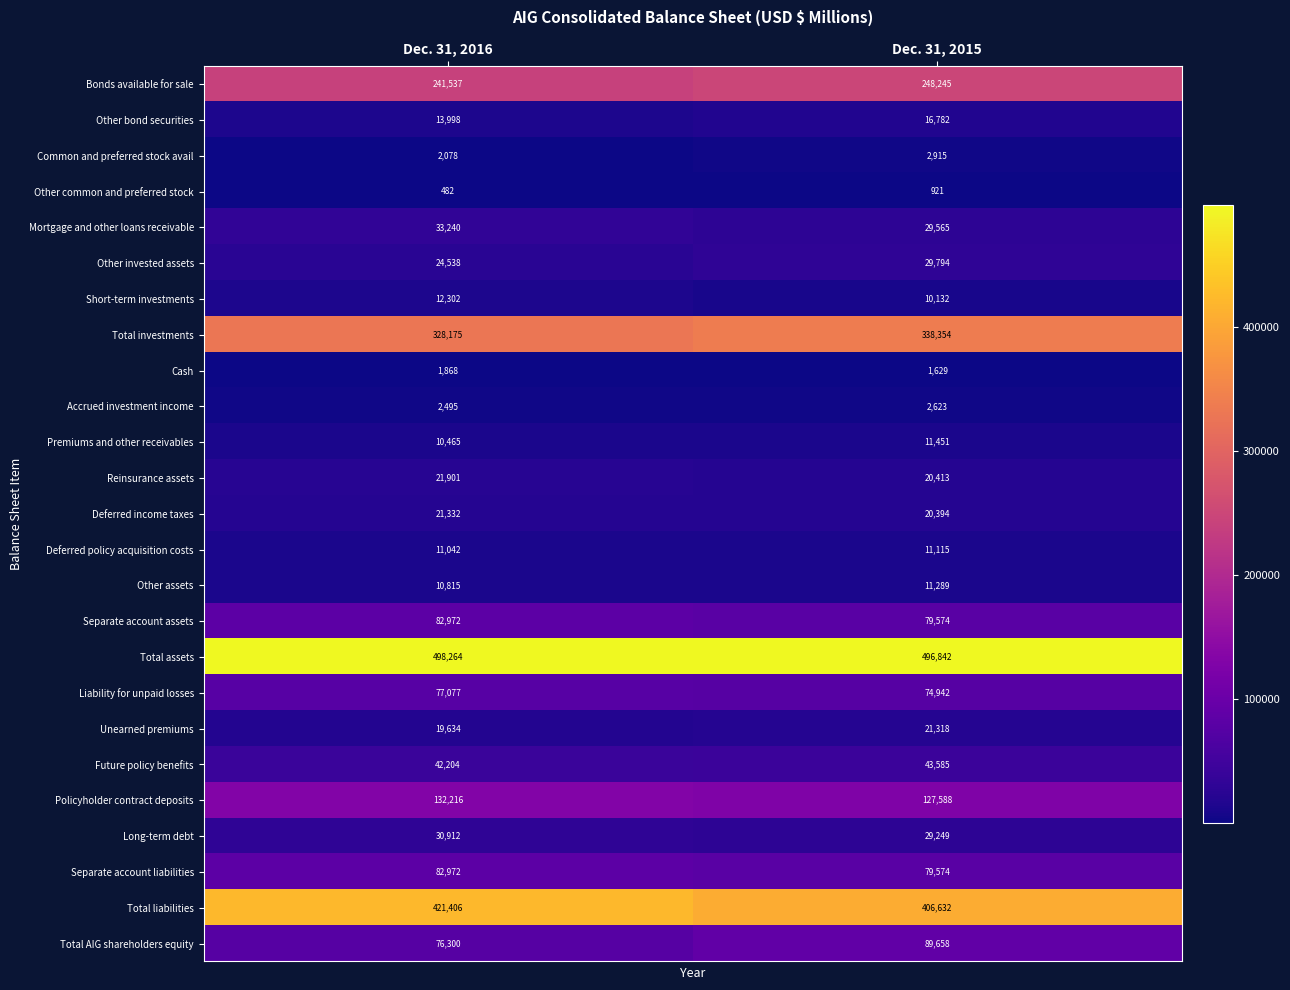

What is the smallest value displayed?

482